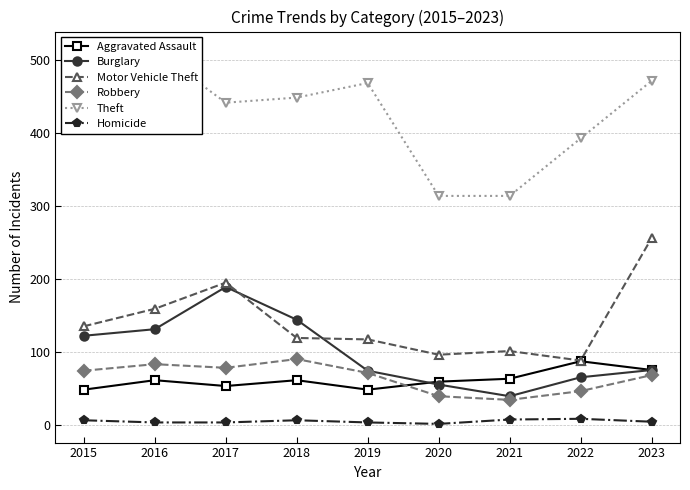

List the series in order of their peak value, highest first.

Theft, Motor Vehicle Theft, Burglary, Robbery, Aggravated Assault, Homicide